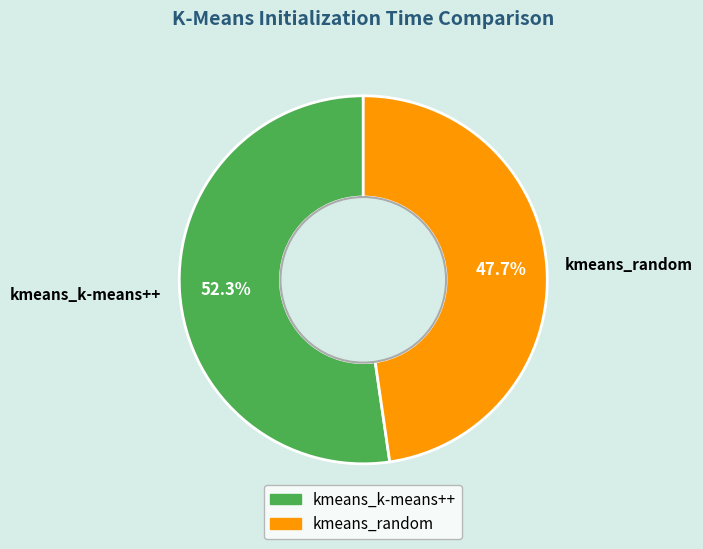

Count the number of slices in the pie.

2